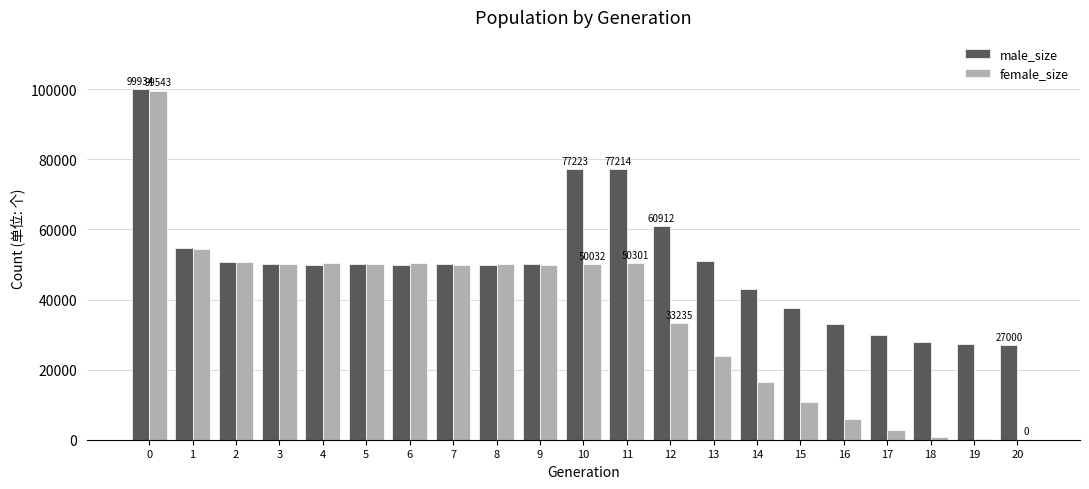

Count the number of data series in this chart.

2